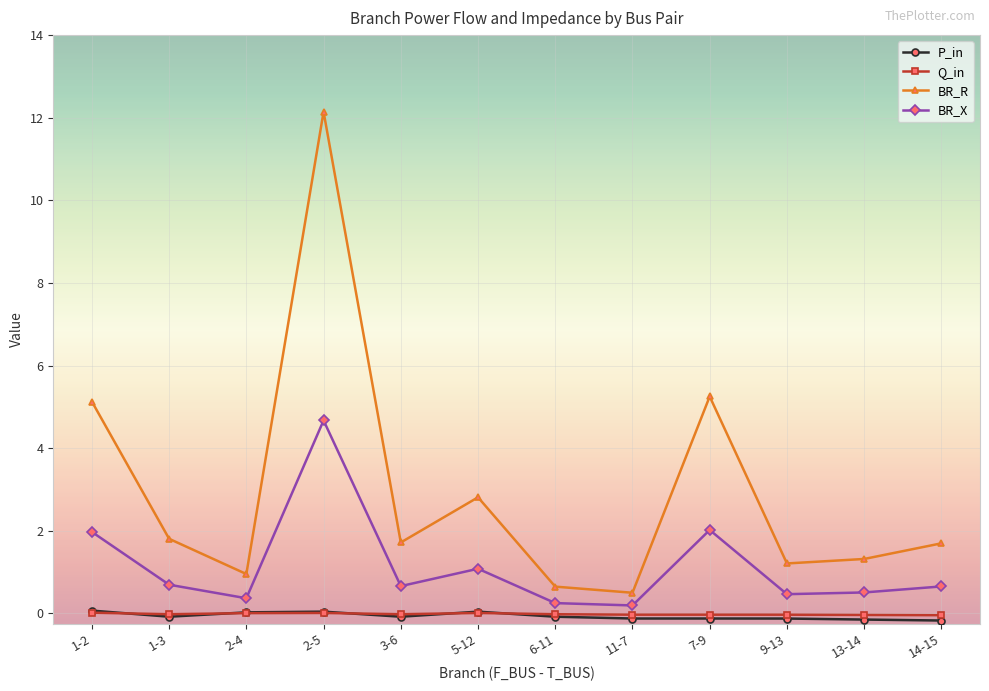

How many interior local valleys does the BR_X series have?

4